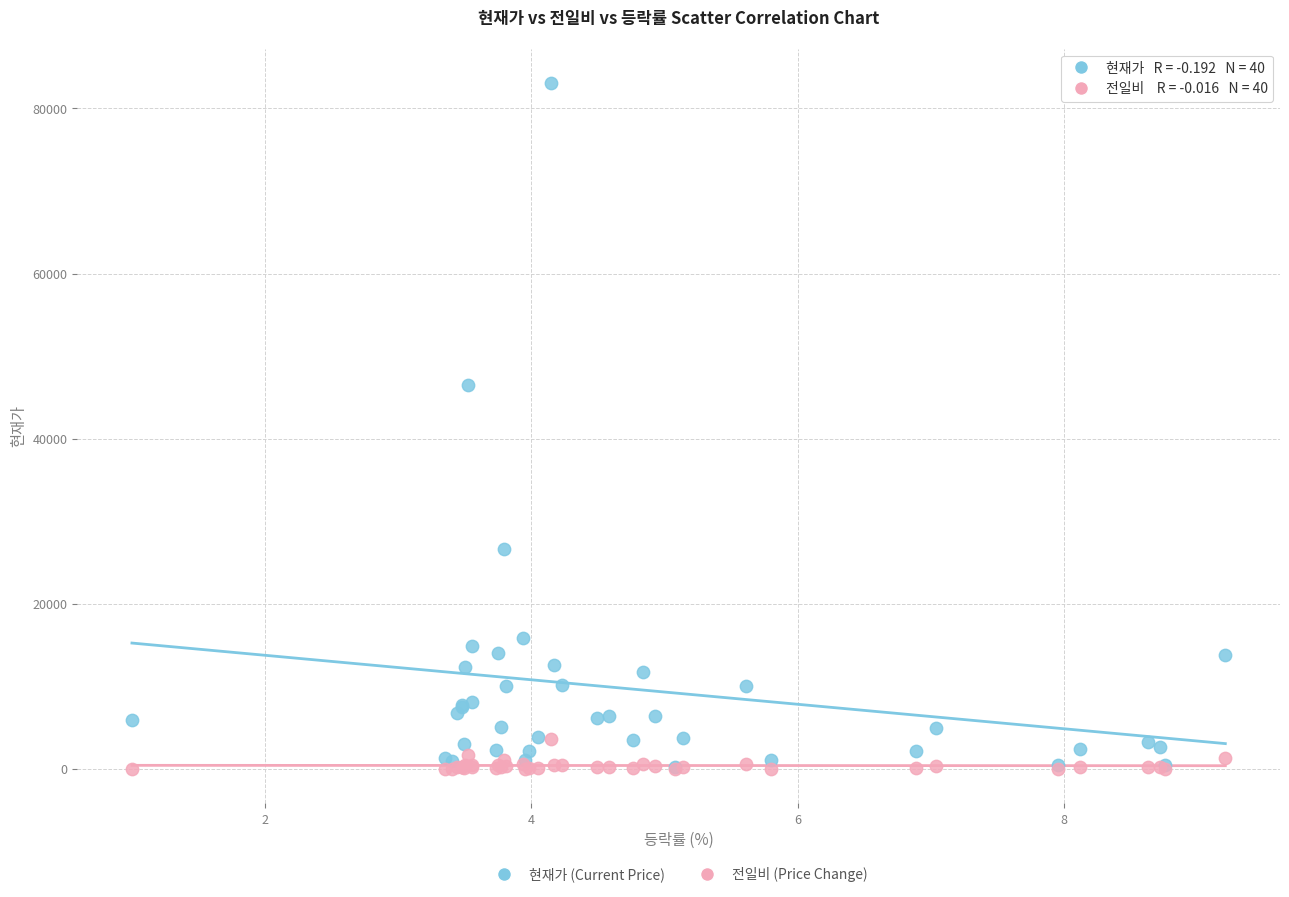

Across all series, what Y value is closest to 41550?

46550